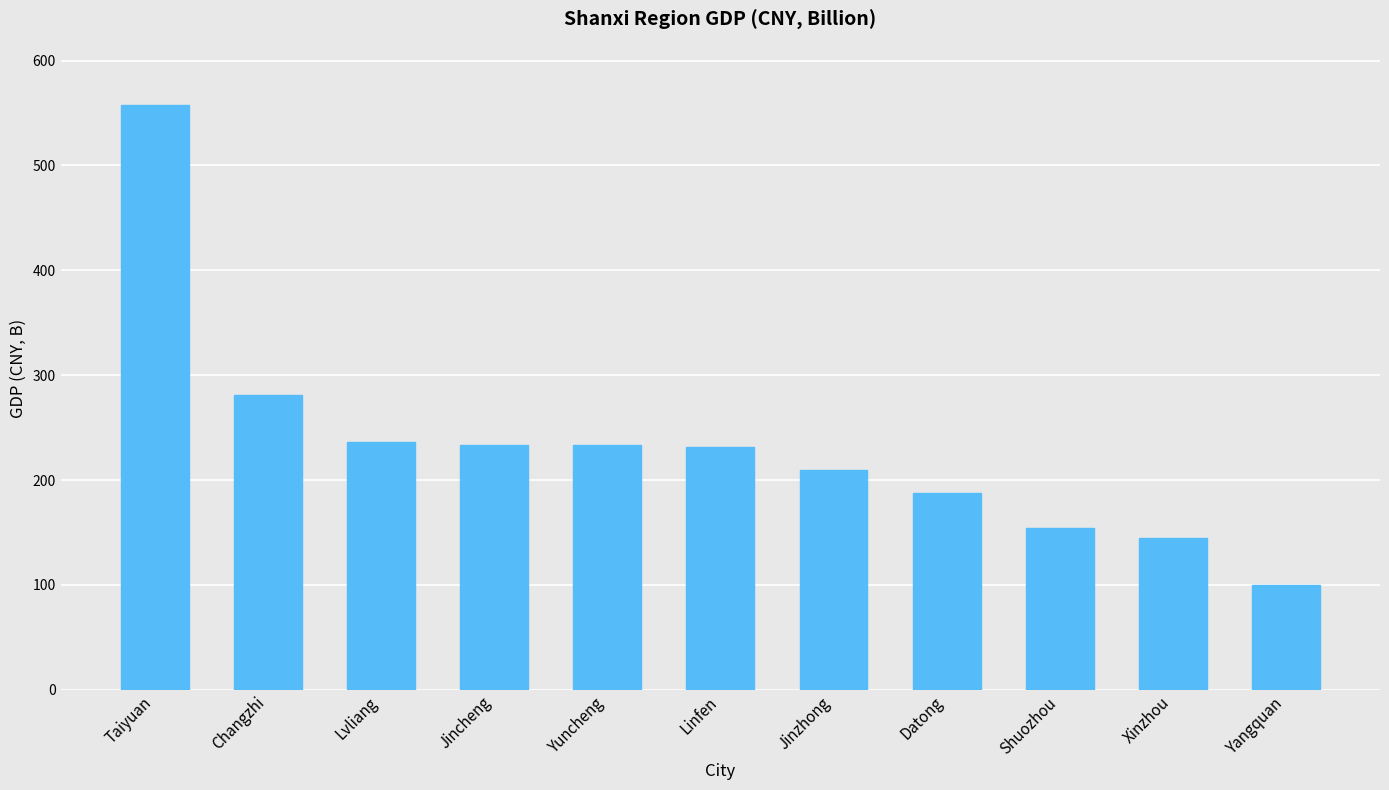

At which label is the value closest to 328?

Changzhi